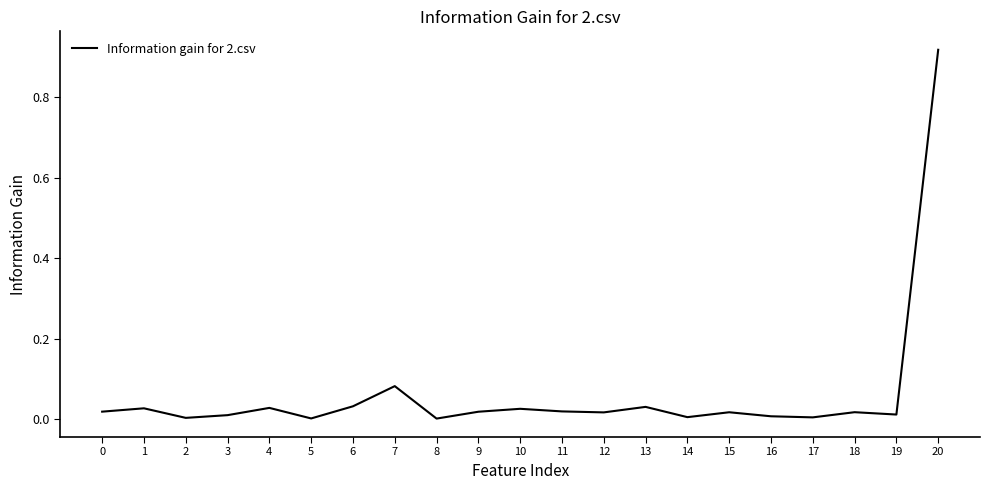

True or false: the data shows 0.0 at 0.

True